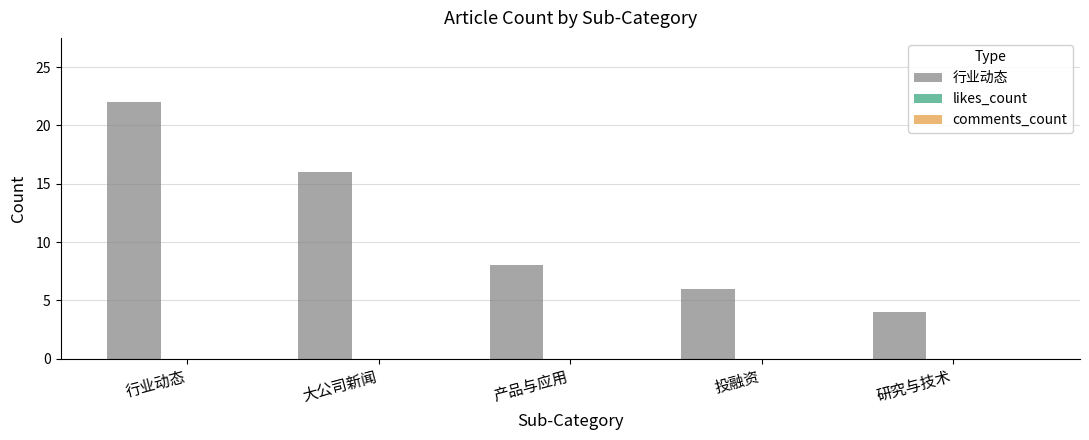

How many bars are there in total?

5